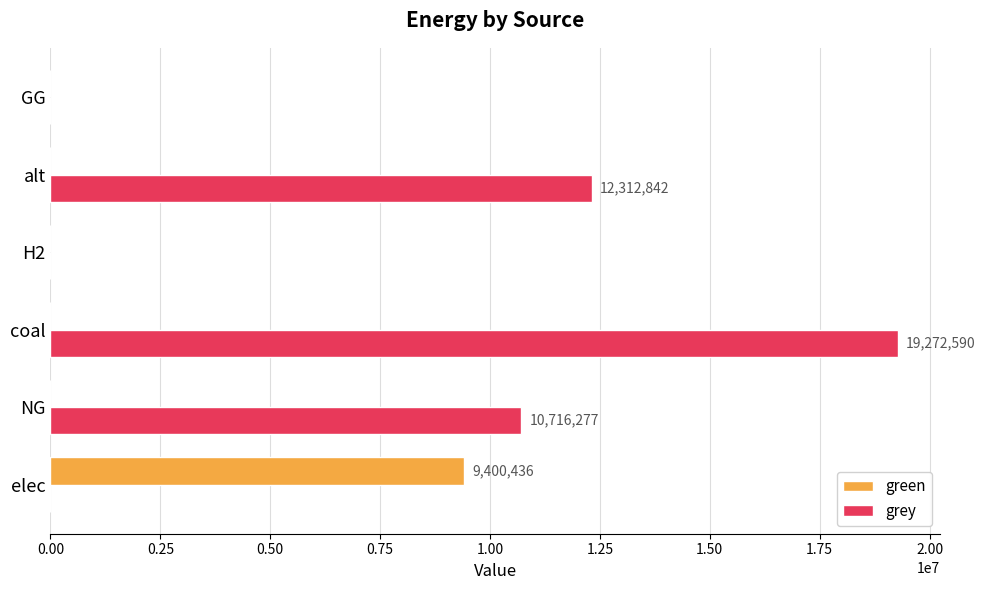

Which series has the largest total across all categories?

grey